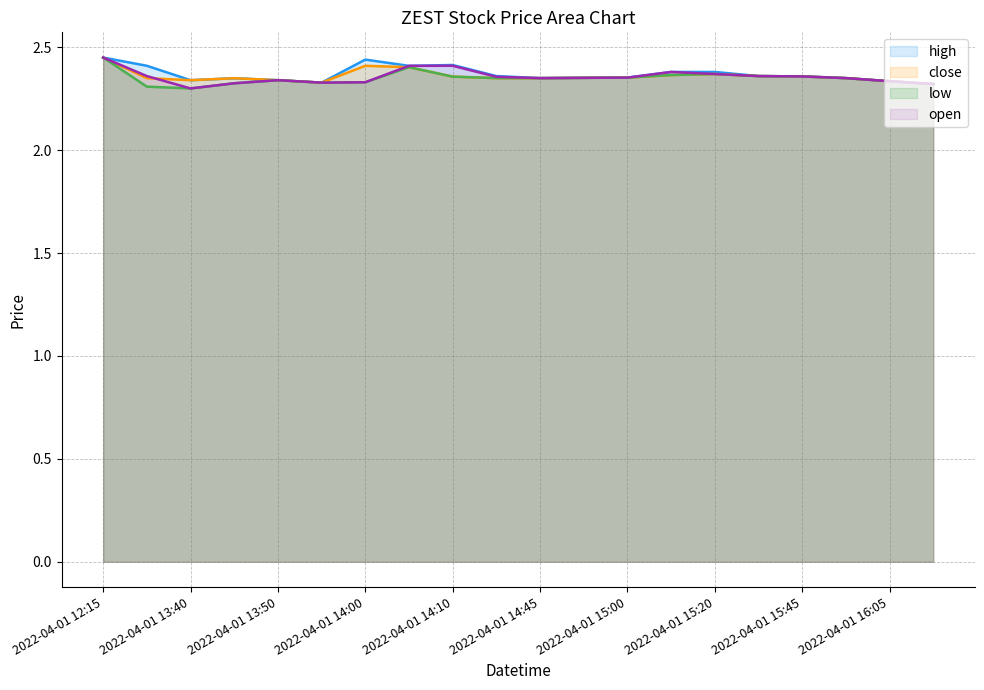

Reading left to right, transcribe all the data shown in this chart.

high: 2.5	2.4	2.3	2.3	2.3	2.3	2.4	2.4	2.4	2.4	2.4	2.4	2.4	2.4	2.4	2.4	2.4	2.4	2.3	2.3
close: 2.5	2.4	2.3	2.3	2.3	2.3	2.4	2.4	2.4	2.4	2.4	2.4	2.4	2.4	2.4	2.4	2.4	2.4	2.3	2.3
low: 2.5	2.3	2.3	2.3	2.3	2.3	2.3	2.4	2.4	2.4	2.4	2.4	2.4	2.4	2.4	2.4	2.4	2.4	2.3	2.3
open: 2.5	2.4	2.3	2.3	2.3	2.3	2.3	2.4	2.4	2.4	2.4	2.4	2.4	2.4	2.4	2.4	2.4	2.4	2.3	2.3